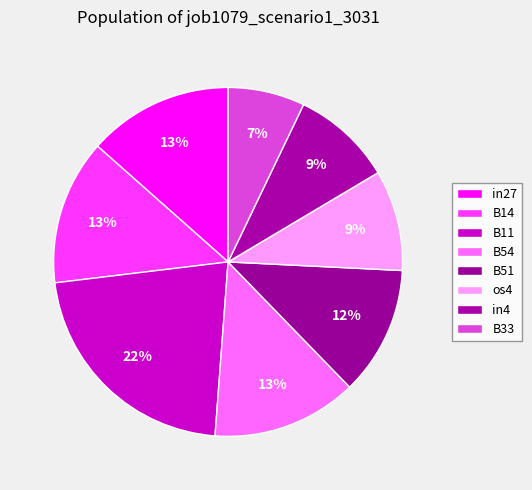

To the nearest percent, what is the difference between the largest and smallest slice percentages?

15%